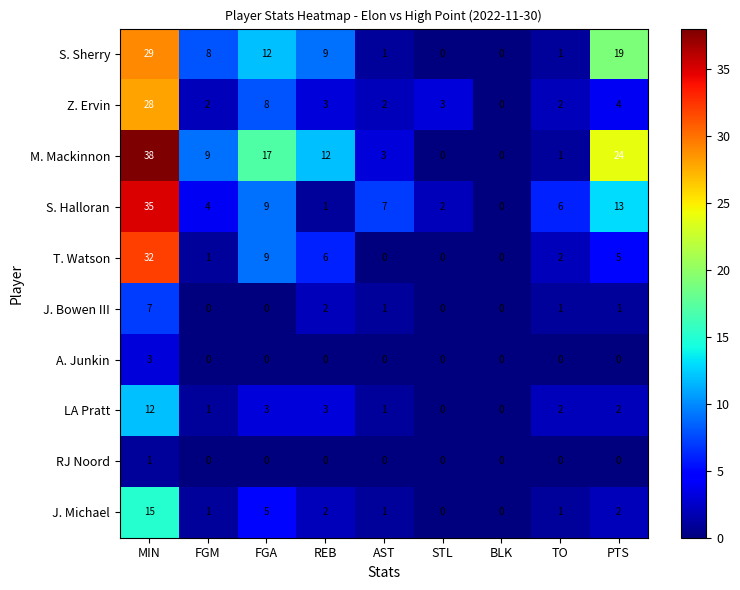

What is the spread (max minus min) of values at FGM?

9